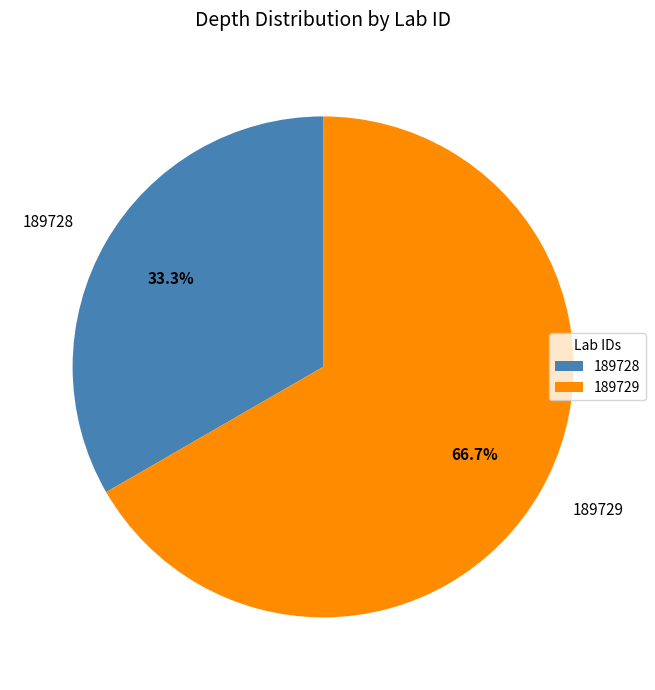

Does 189728 account for over 50% of the chart?

No